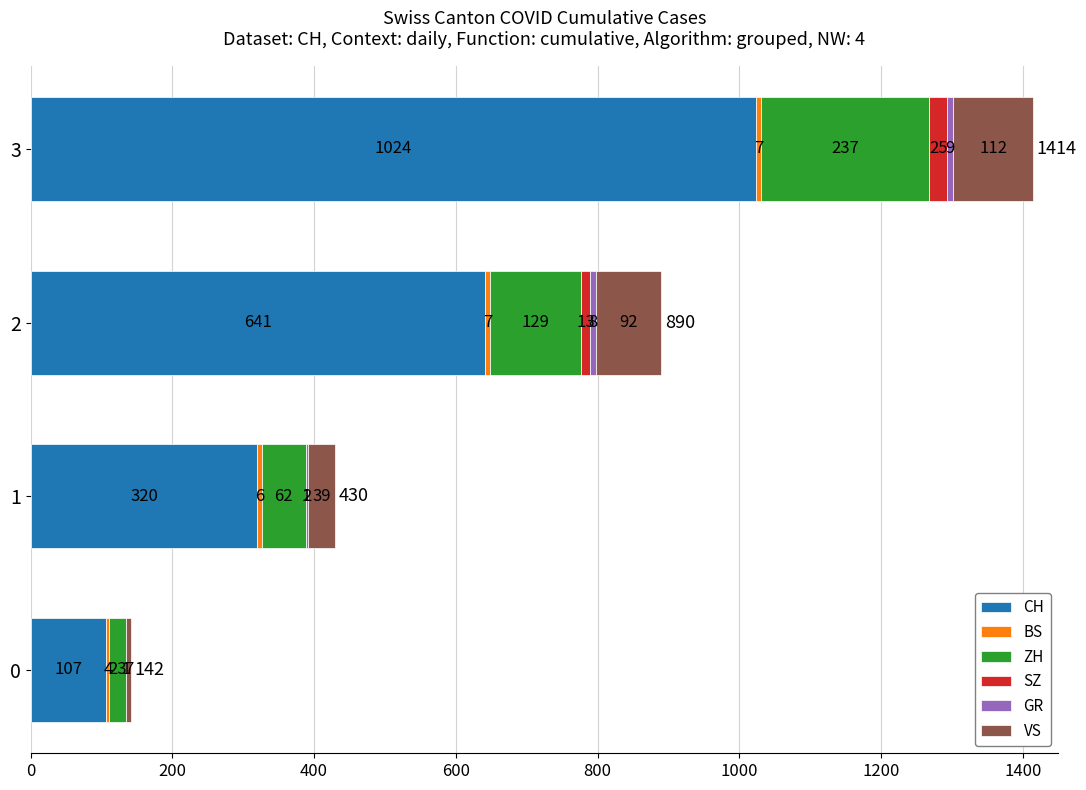

The value of CH at 2 is 991. True or false?

False